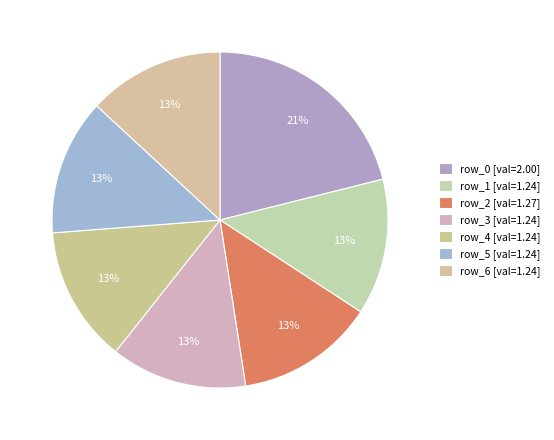

True or false: row_3 accounts for 13% of the total.

True